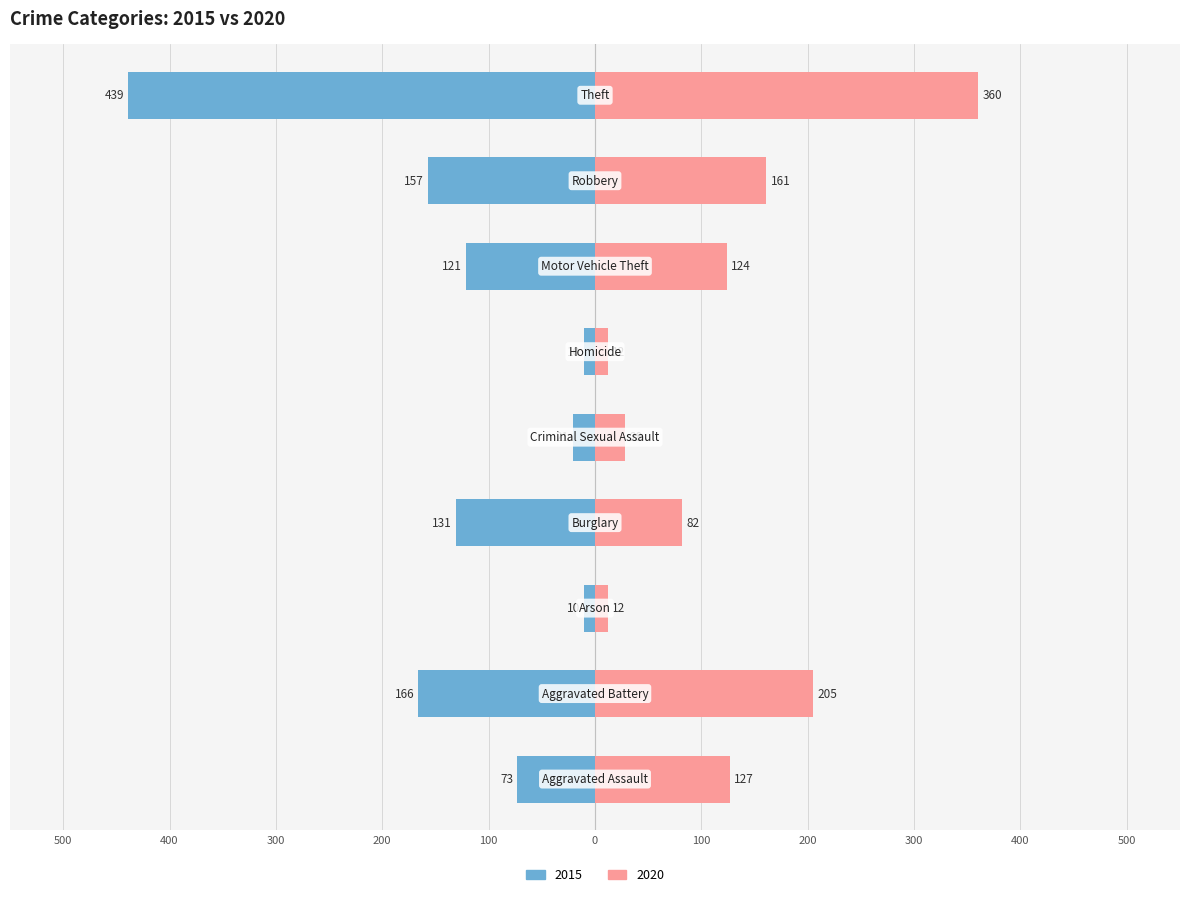

At which category is the sum across all series the highest?

Theft